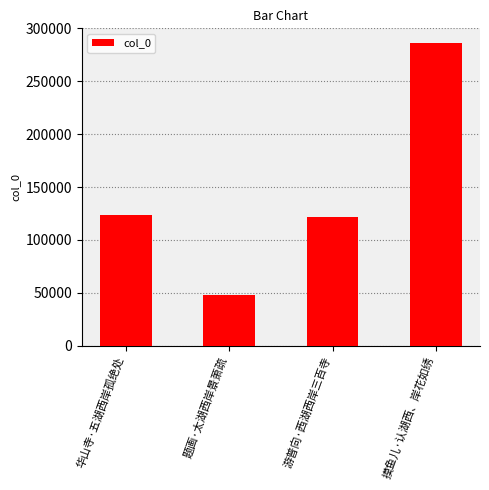

Reading right to left, transcribe all the data shown in this chart.

摸鱼儿·认湖西、岸花如绣=285778	游普向·西湖西岸三百寺=121866	题画·太湖西岸景萧疏=48051	华山寺·五湖西岸孤绝处=123864